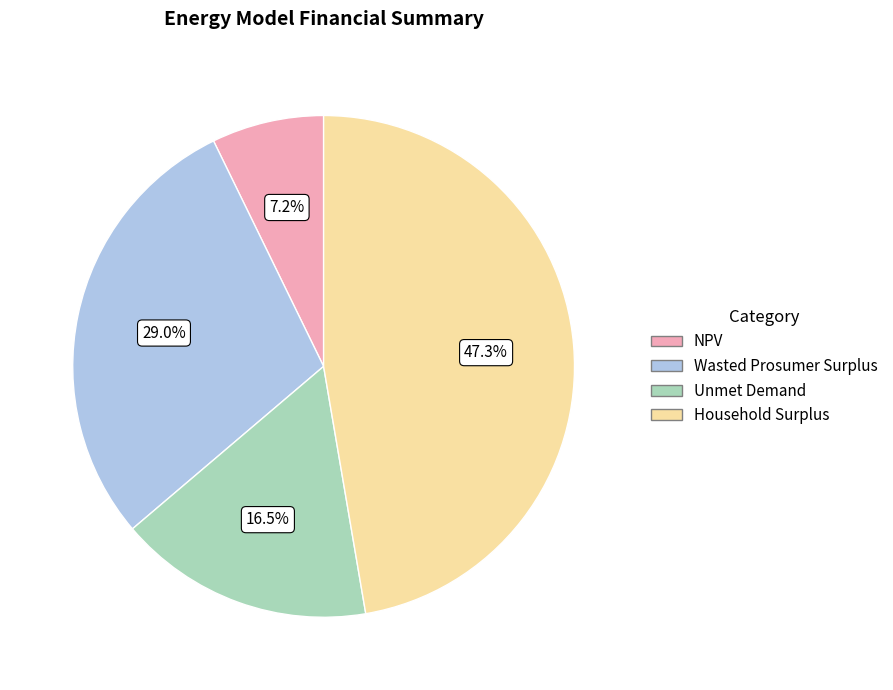

What percentage do NPV and Wasted Prosumer Surplus together represent?

36.2%